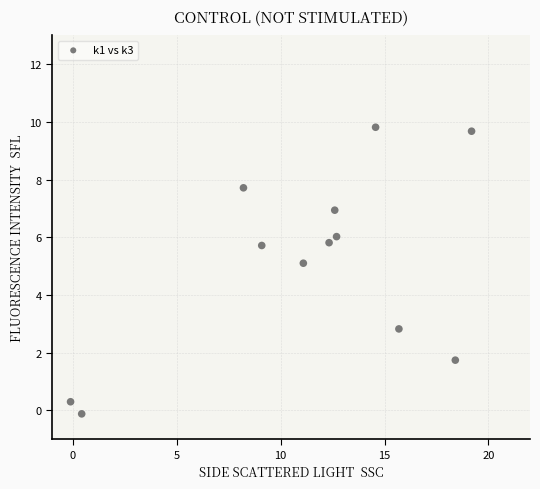

What is the average Y value?

5.1